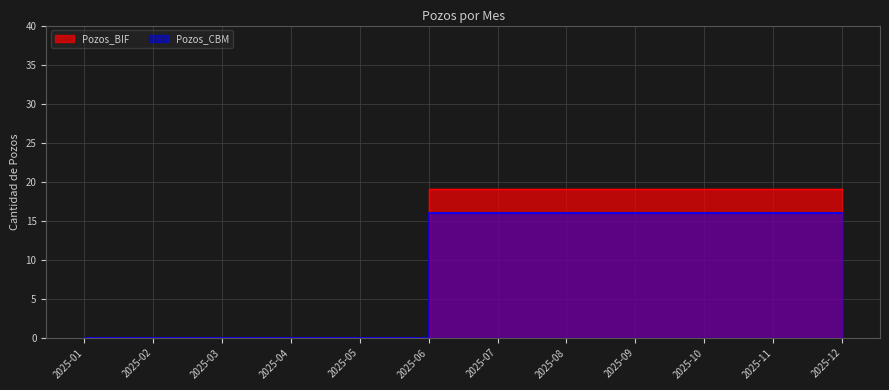

List the labels in order of Pozos_CBM value, smallest first.

2025-01, 2025-02, 2025-03, 2025-04, 2025-05, 2025-06, 2025-07, 2025-08, 2025-09, 2025-10, 2025-11, 2025-12